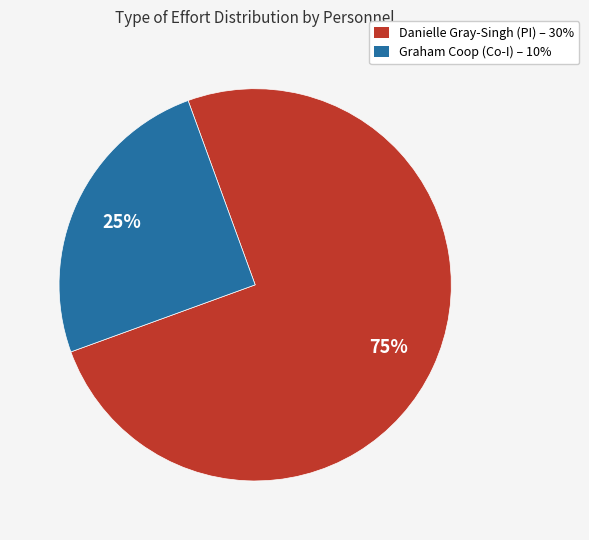

Is there any slice that represents more than half of the pie?

Yes